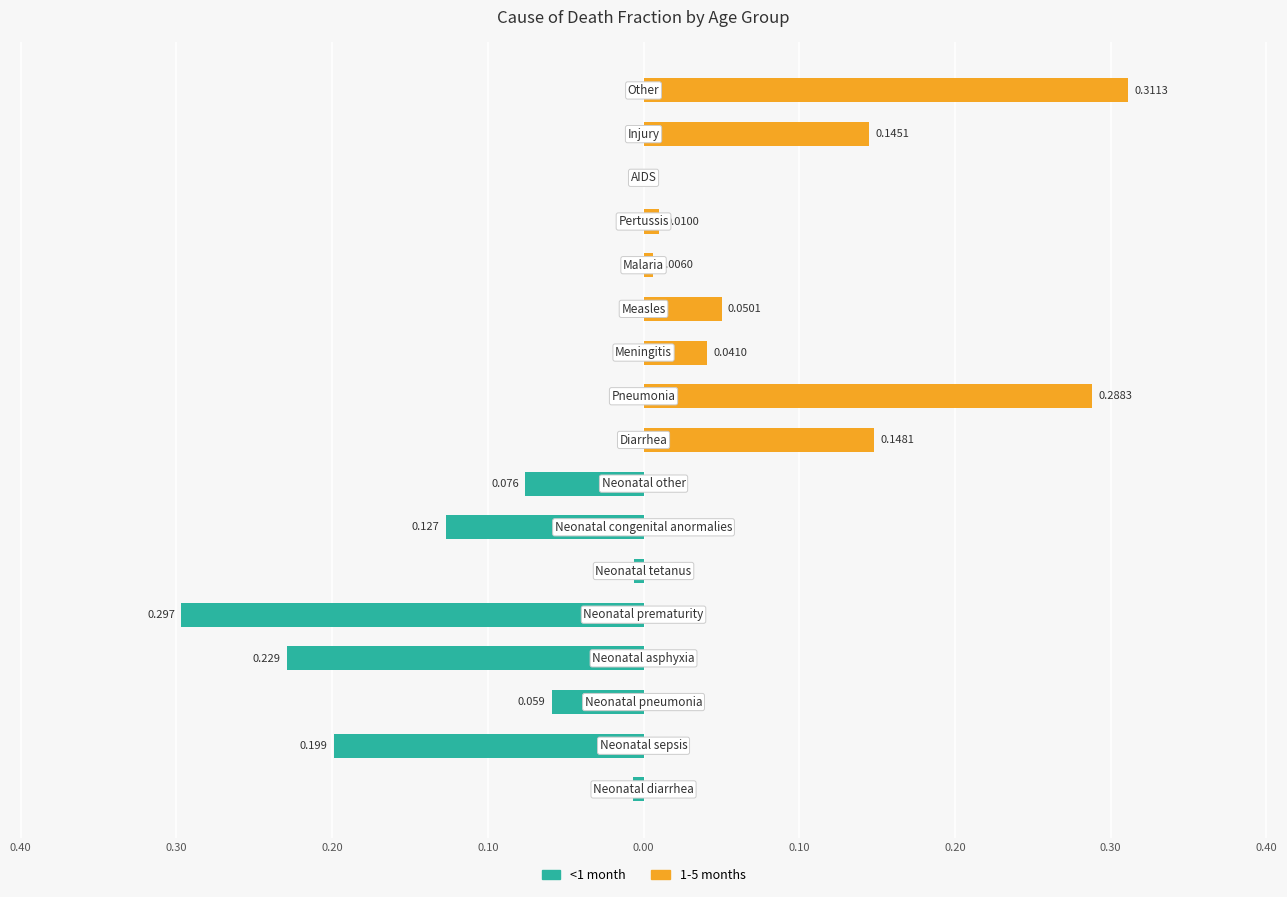

How many groups of bars are there?

17